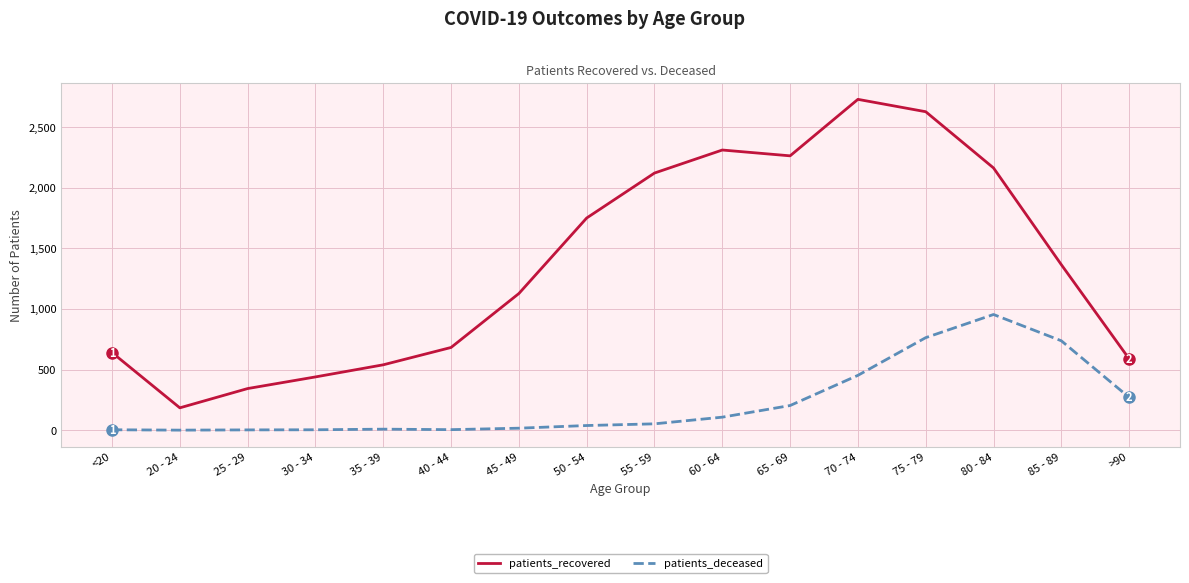

How many lines are shown in the chart?

2